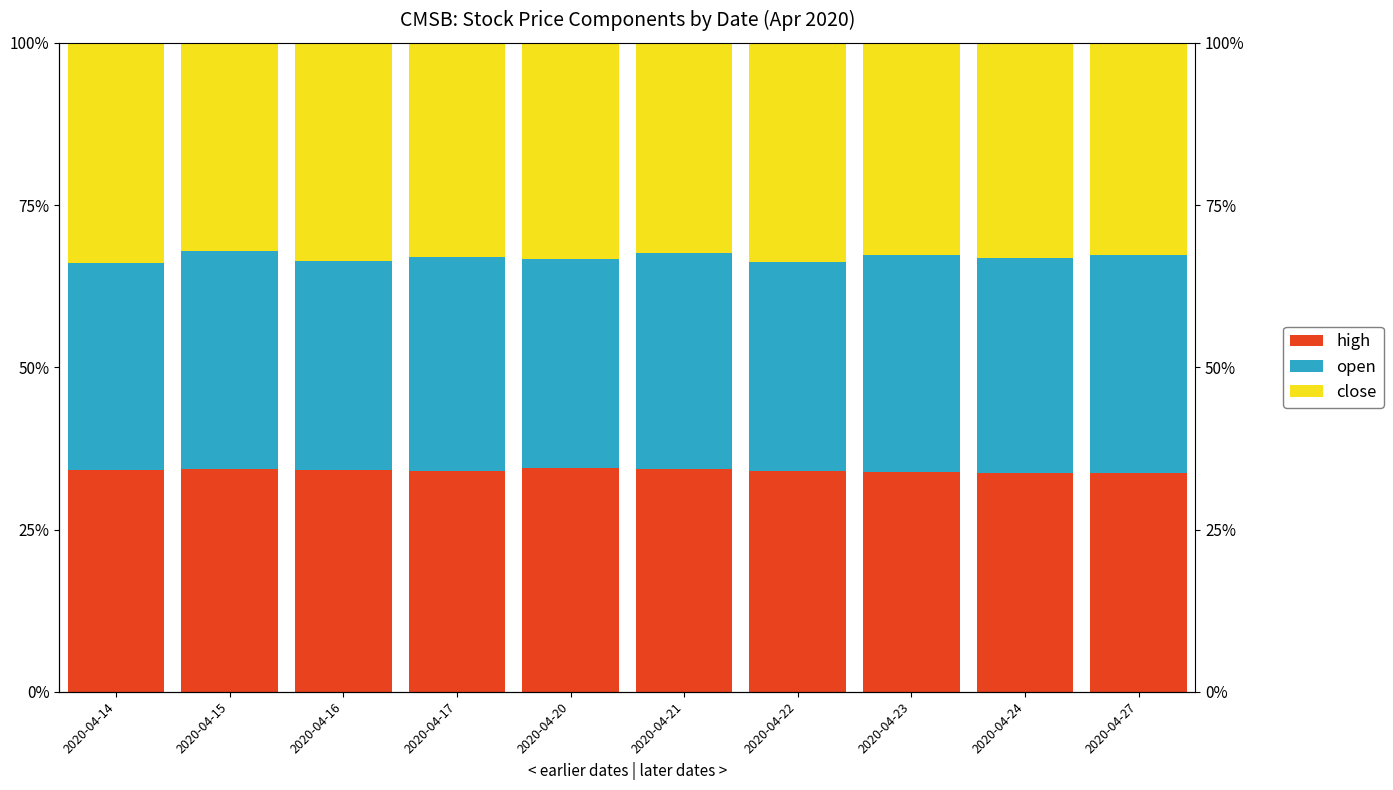

What is the highest value of the high series?

34.5